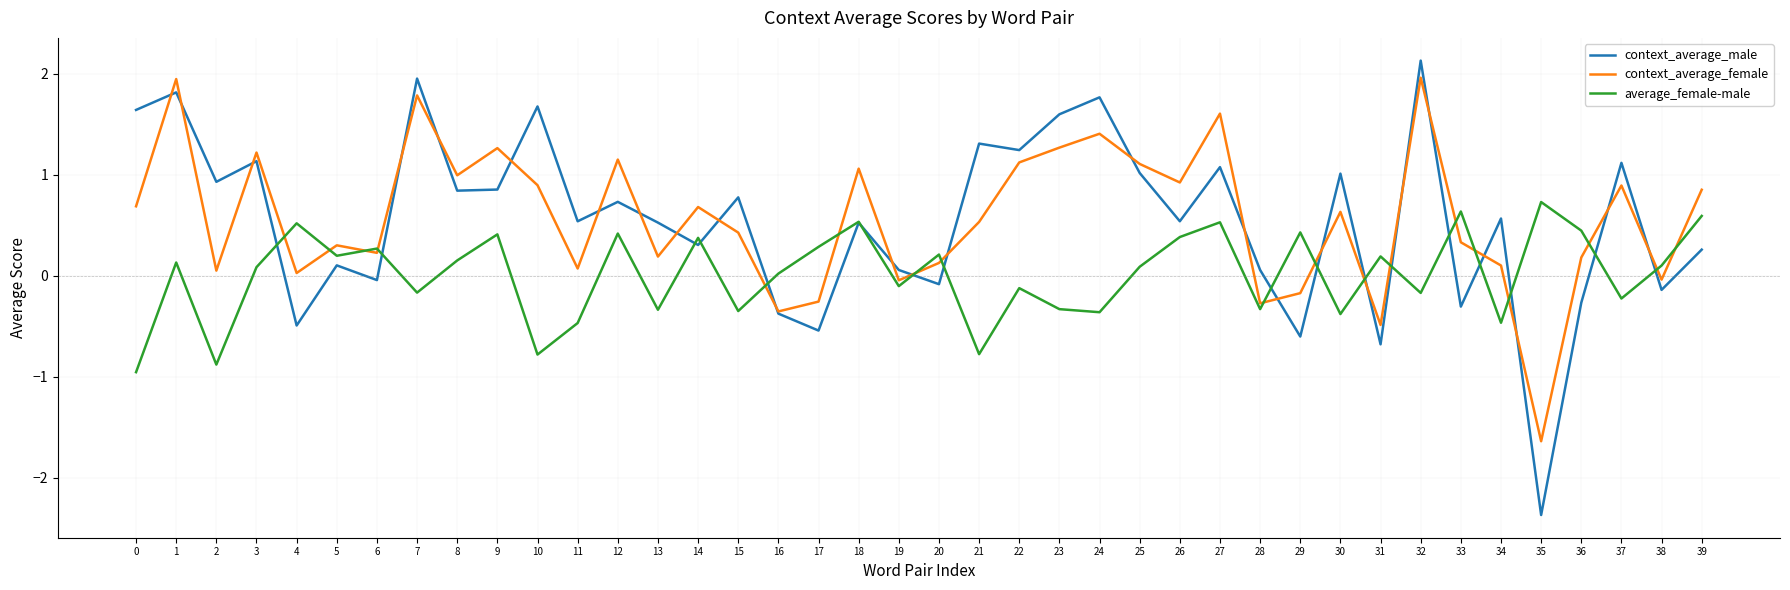

Is it true that context_average_female equals 1.2 at 3?

True